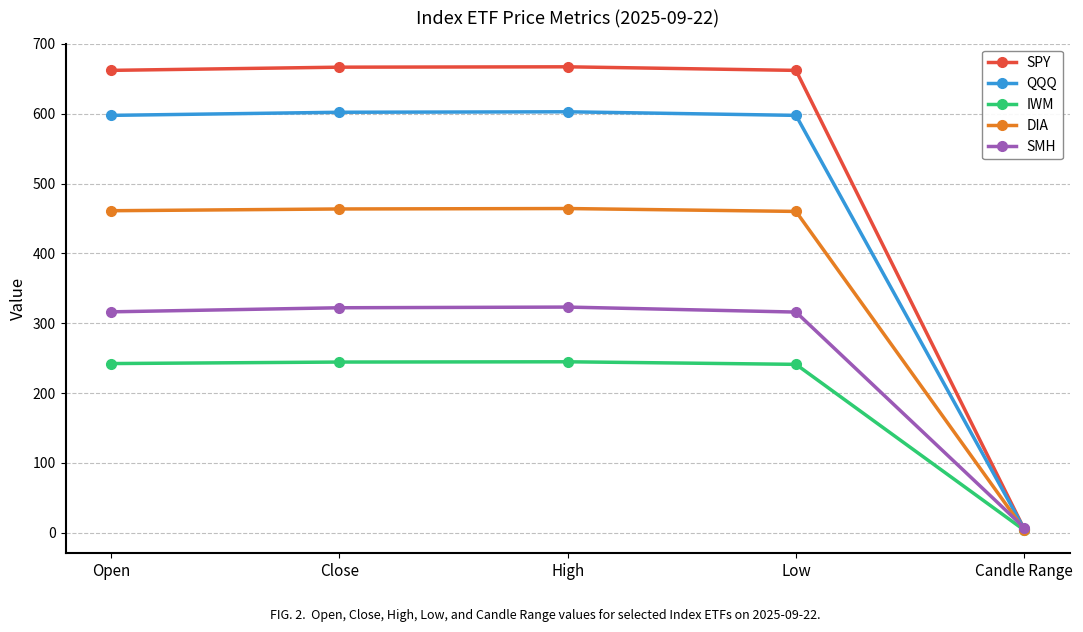

How many values in the QQQ series are below 597?

1